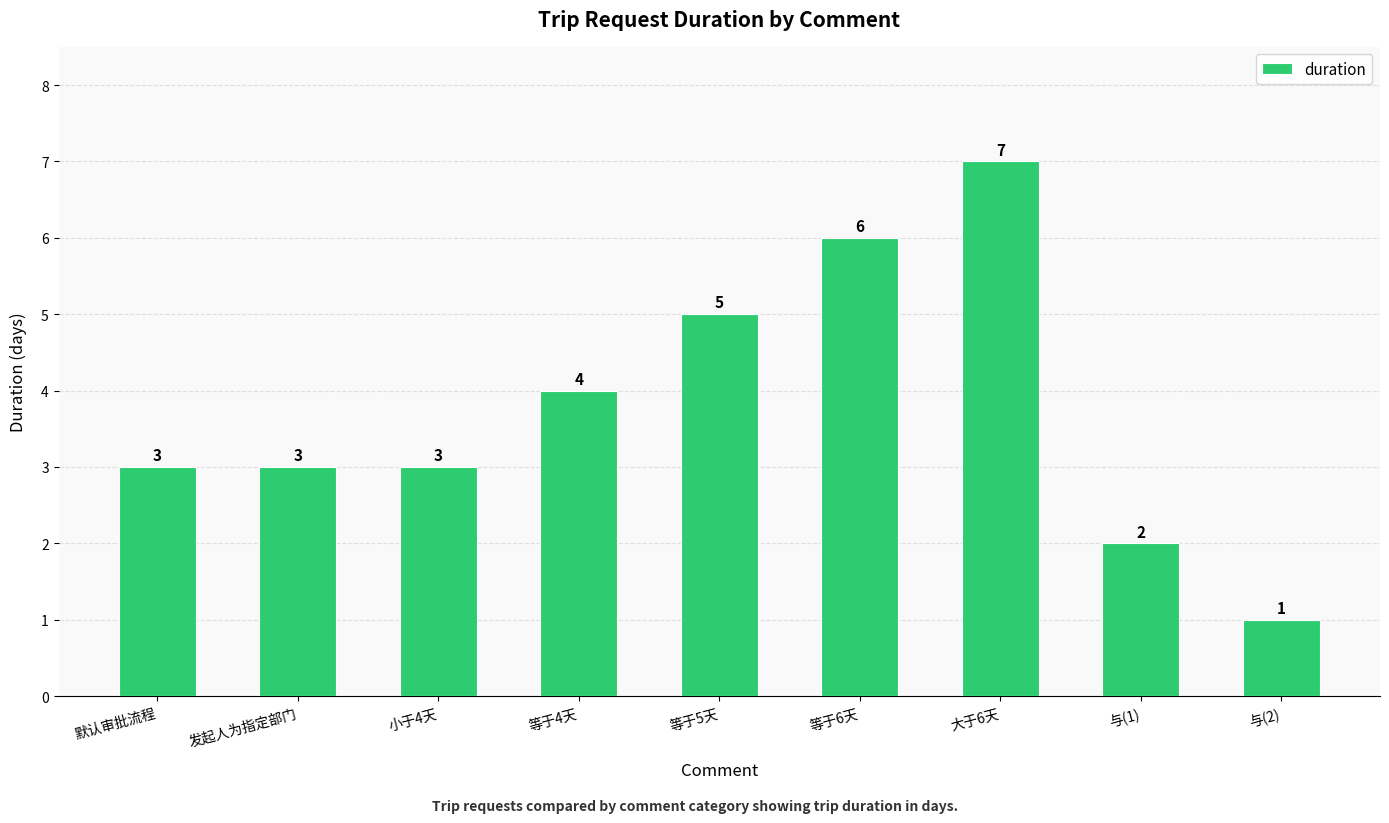

Which label corresponds to the largest value in the chart?

大于6天